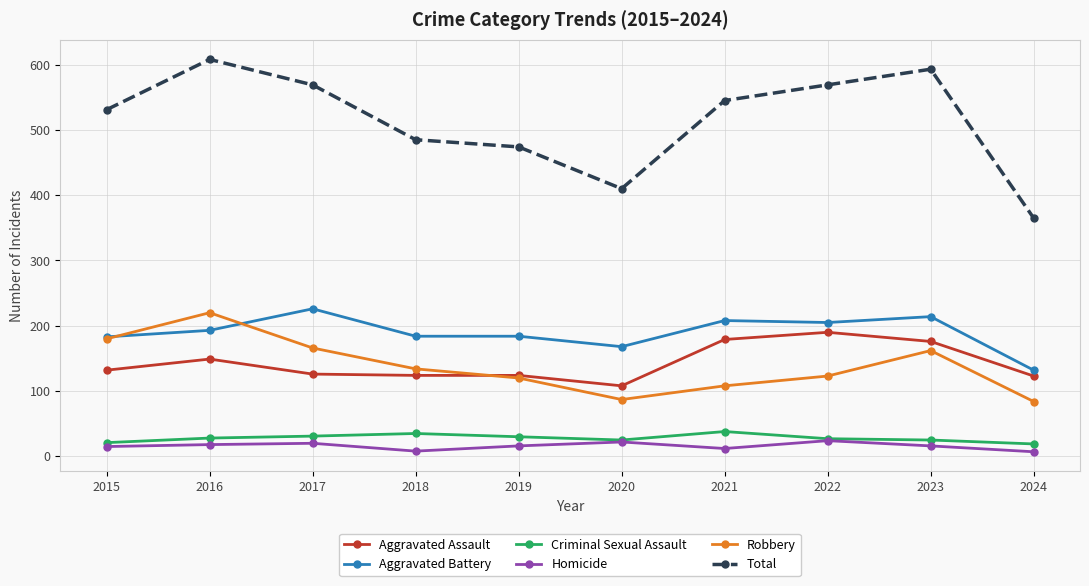

True or false: Total and Aggravated Assault cross at least once.

False